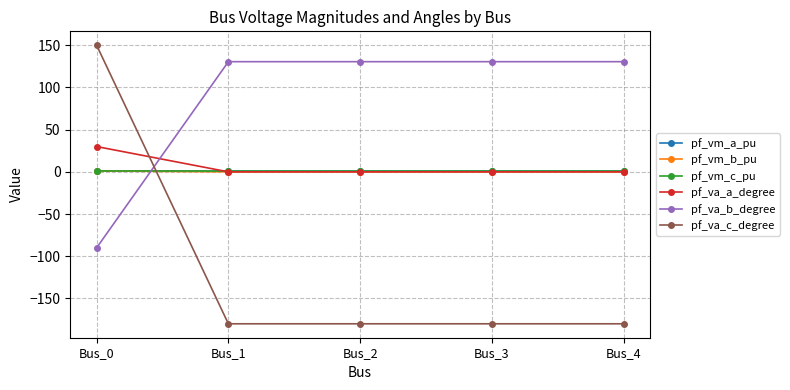

What is the minimum value shown in the chart?

-180.0